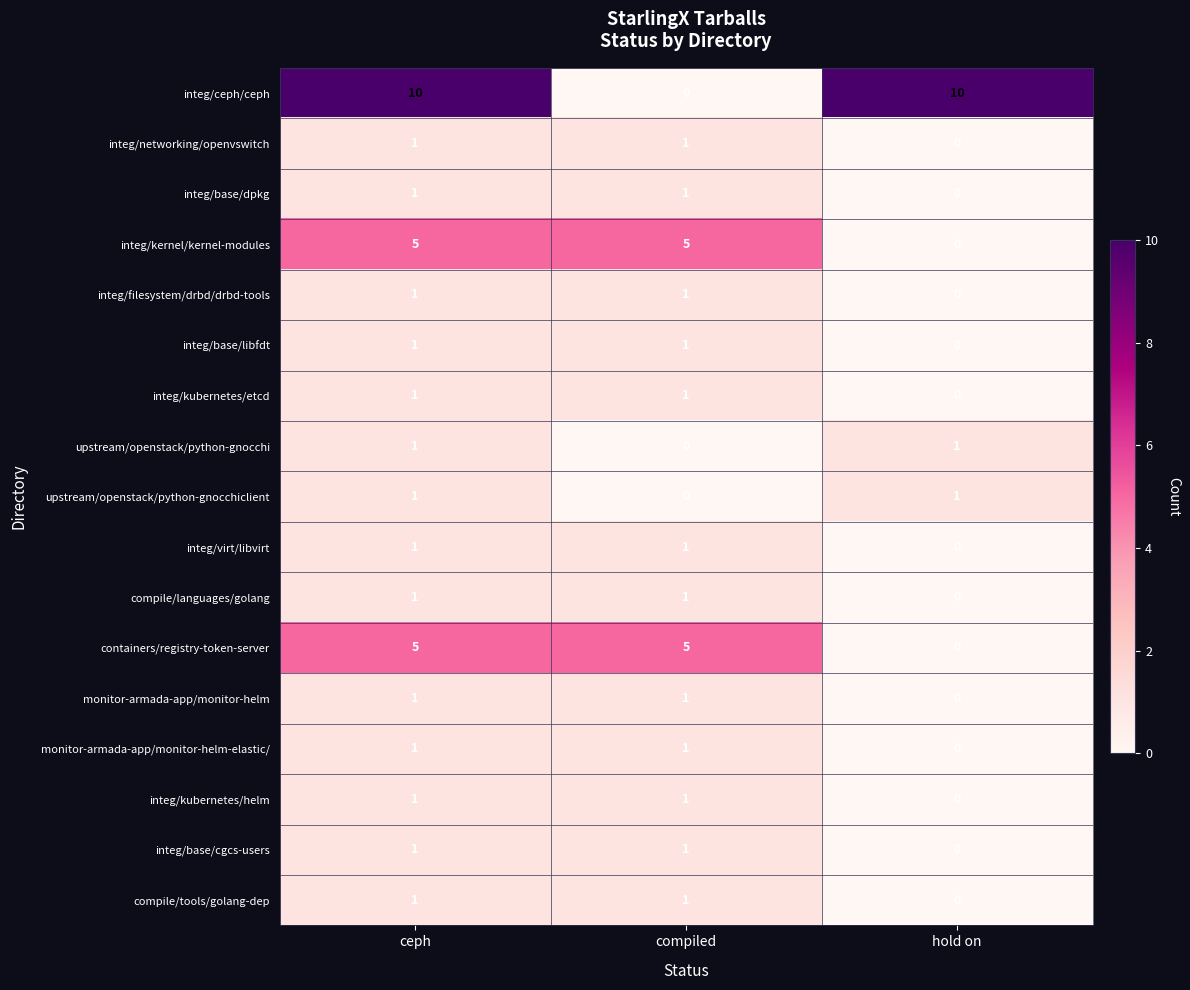

What is the average value of the containers/registry-token-server series?

3